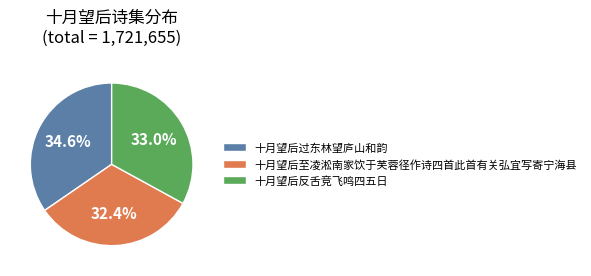

What percentage do 十月望后至凌淞南家饮于芙蓉径作诗四首此首有关弘宜写寄宁海县 and 十月望后反舌竞飞鸣四五日 together represent?

65.4%